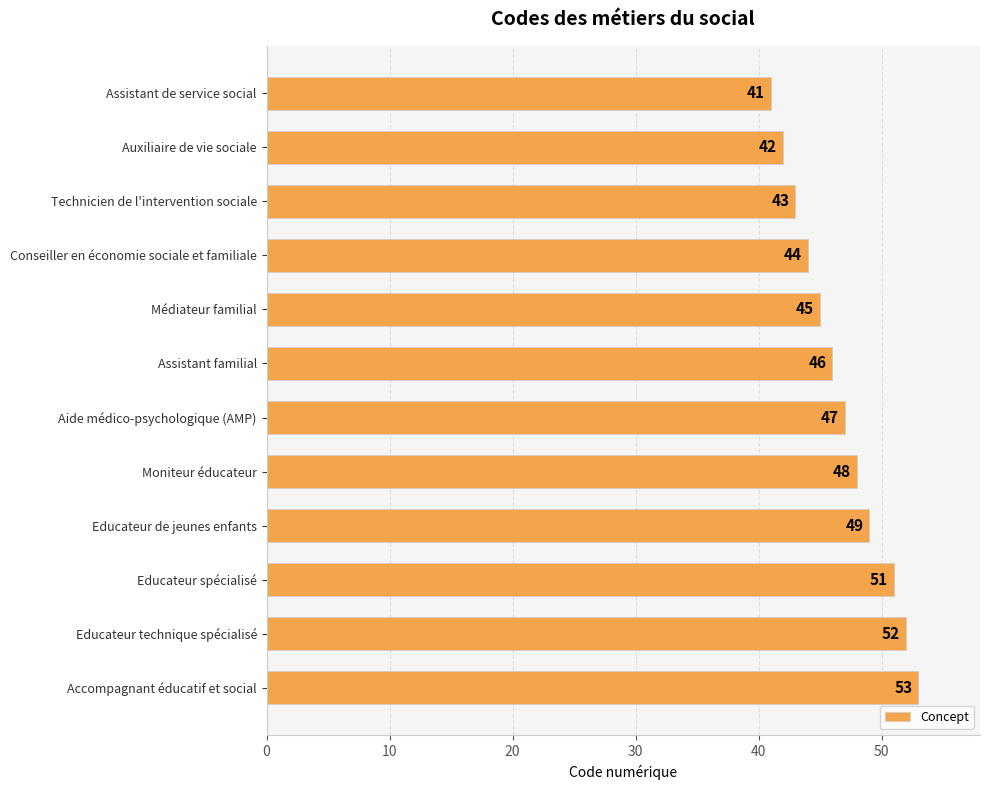

Rank the categories by value from lowest to highest.

Assistant de service social, Auxiliaire de vie sociale, Technicien de l'intervention sociale, Conseiller en économie sociale et familiale, Médiateur familial, Assistant familial, Aide médico-psychologique (AMP), Moniteur éducateur, Educateur de jeunes enfants, Educateur spécialisé, Educateur technique spécialisé, Accompagnant éducatif et social